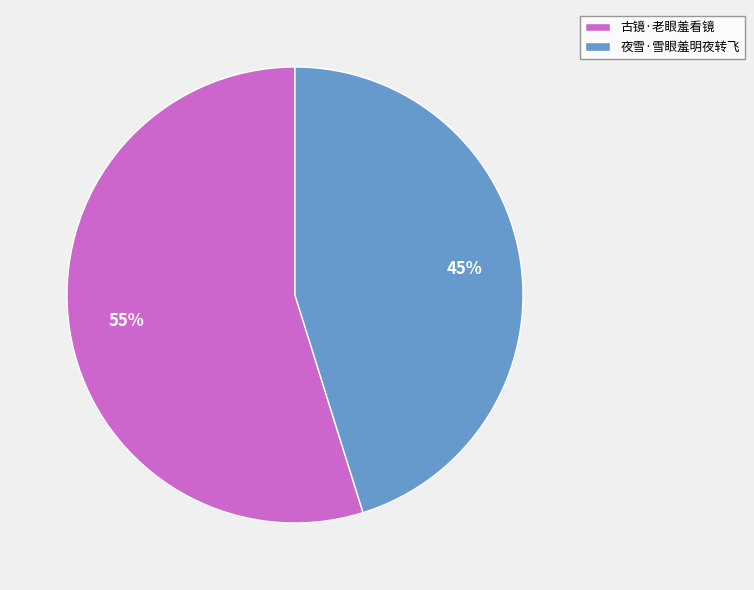

To the nearest percent, what is the combined percentage of 夜雪·雪眼羞明夜转飞 and 古镜·老眼羞看镜?

100%